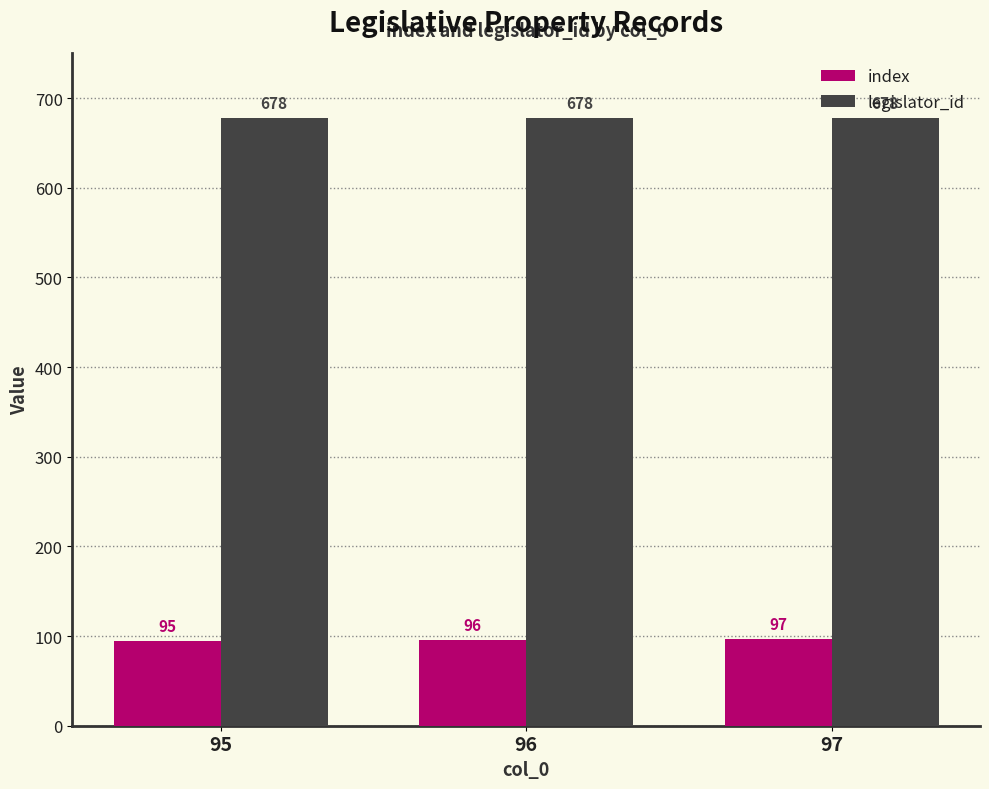

What are all the series names shown in the legend?

index, legislator_id